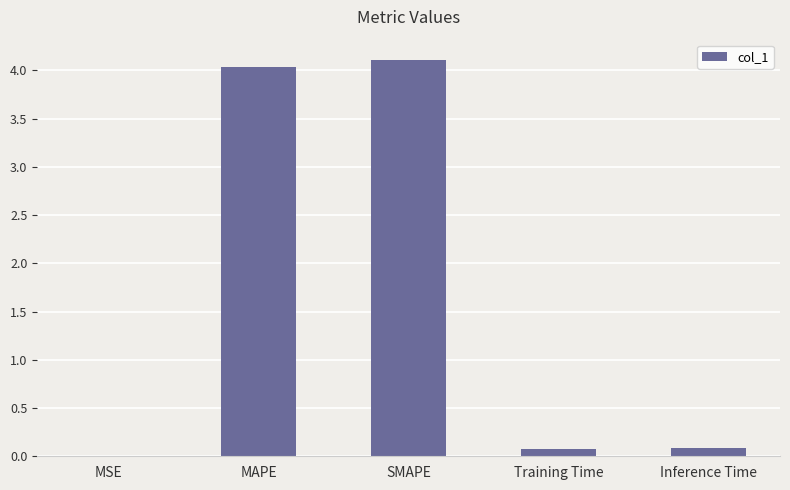

What is the change in value from MAPE to Training Time?

-4.0